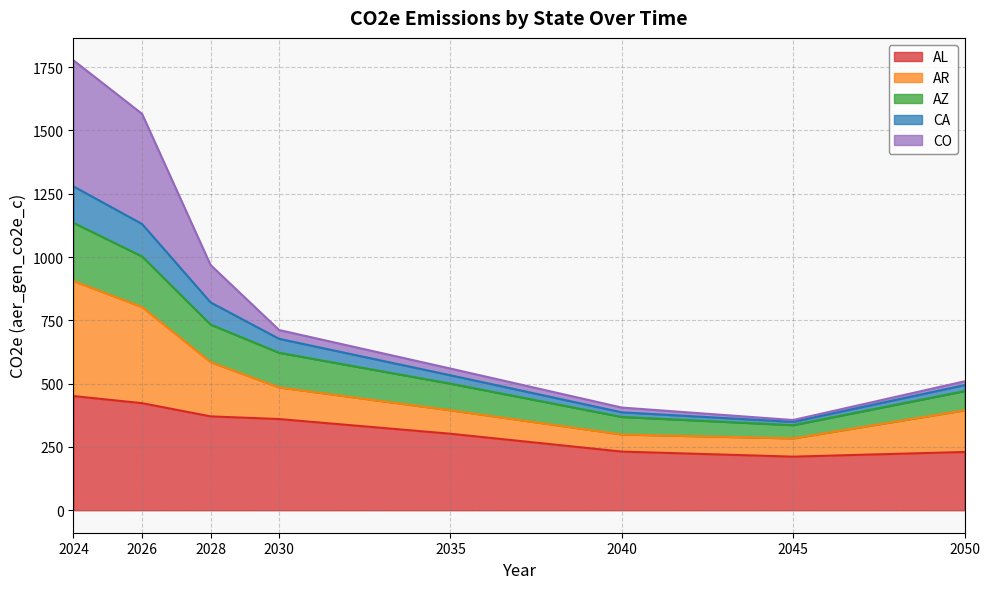

What are all the series names shown in the legend?

AL, AR, AZ, CA, CO